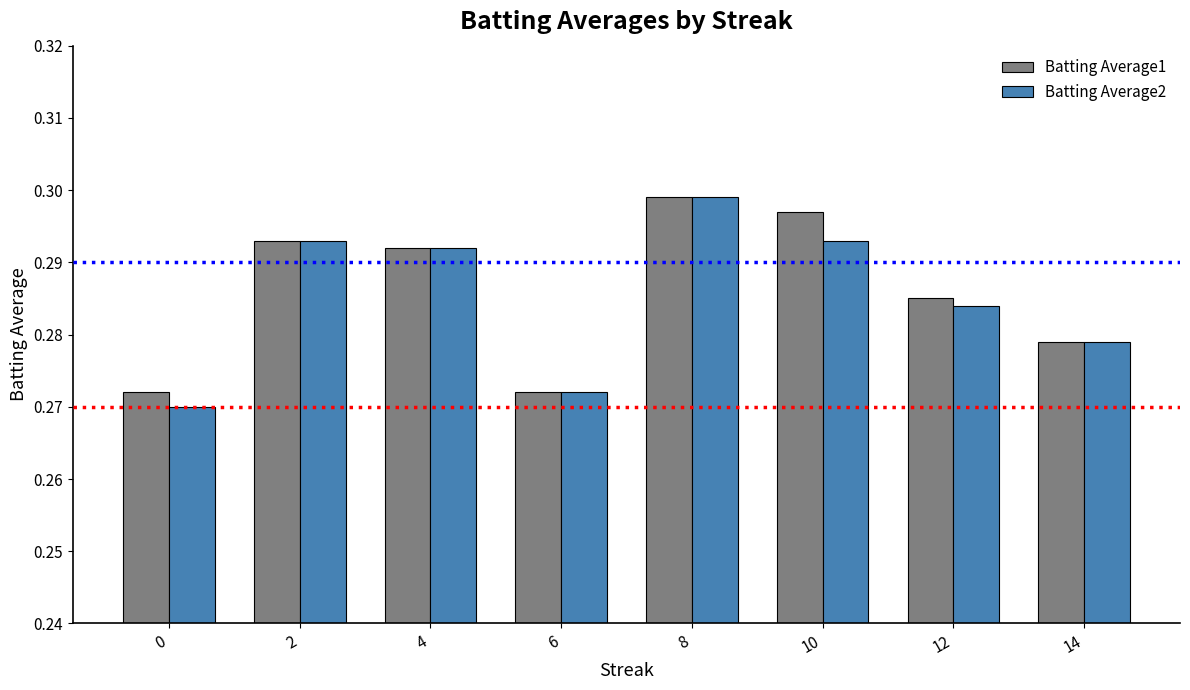

The value of Batting Average1 at 2 is 0.4. True or false?

False